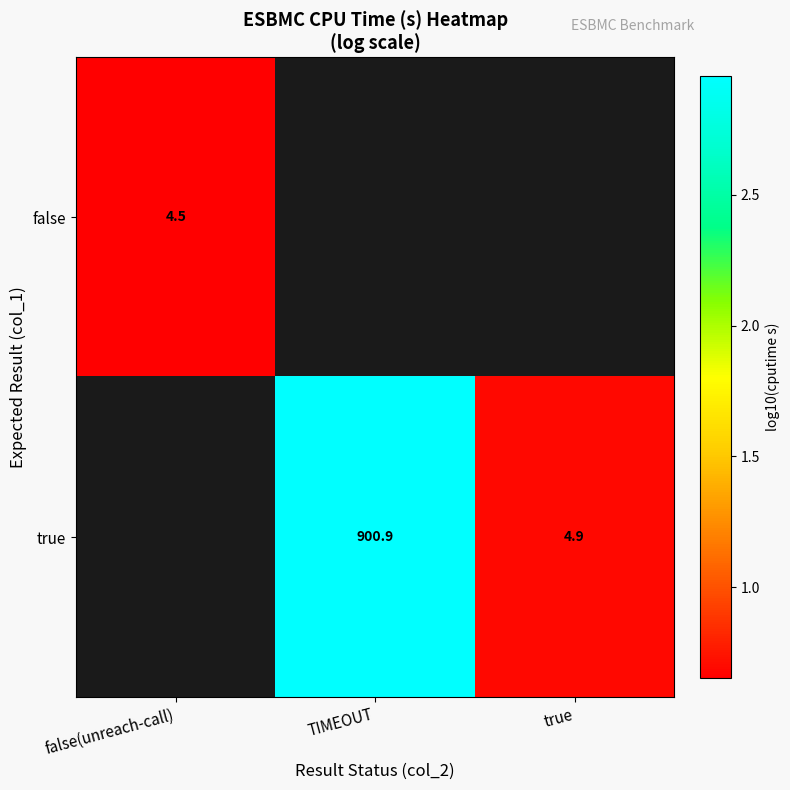

Which has a higher value, true or false(unreach-call)?

false(unreach-call)